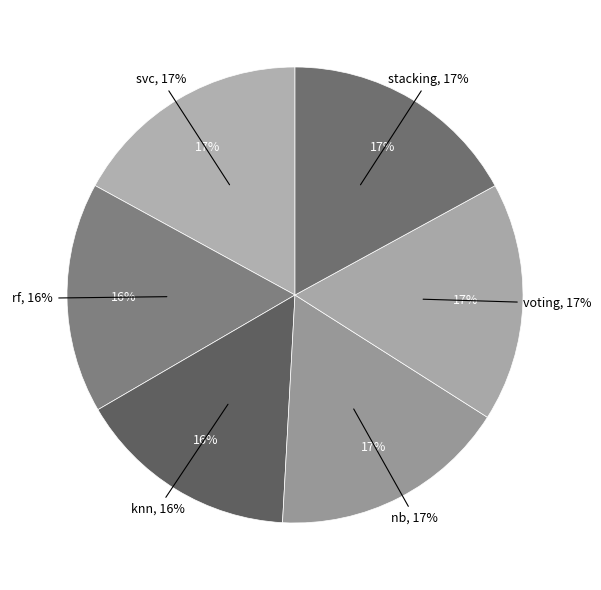

Is the sum of svc and voting greater than half?

No